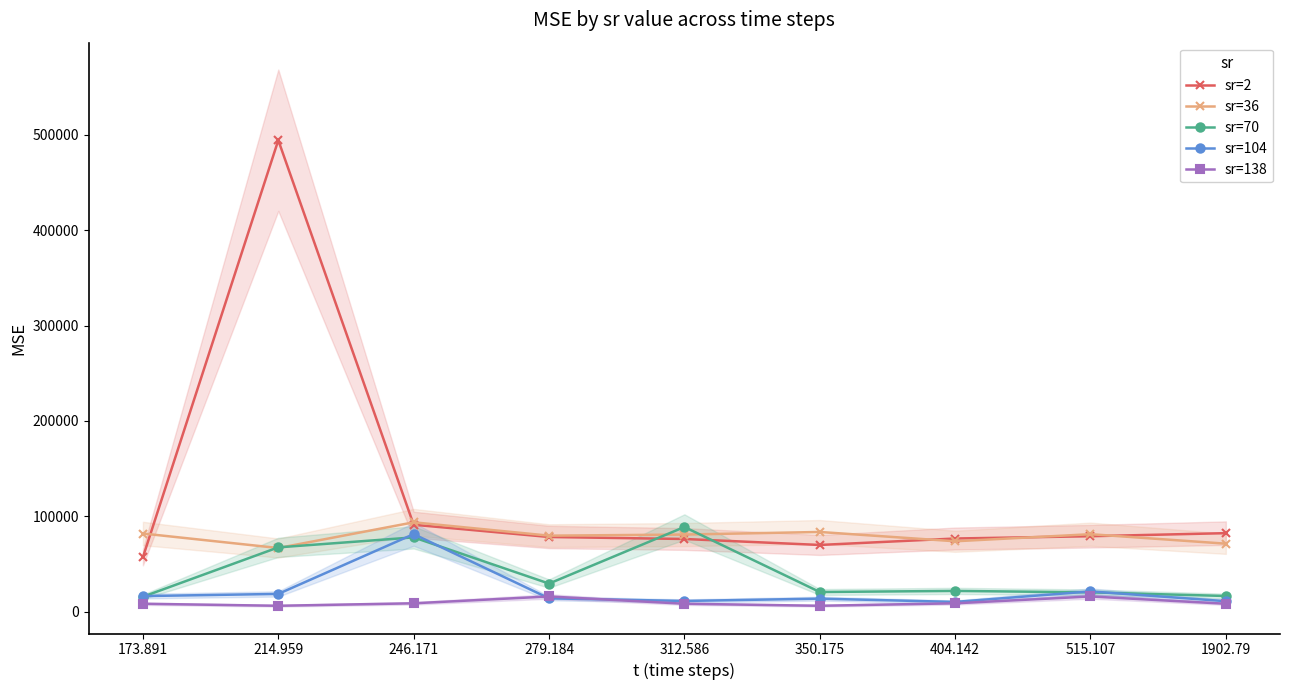

What is the difference between the sr=70 values at 312.586 and 404.142?

67036.9